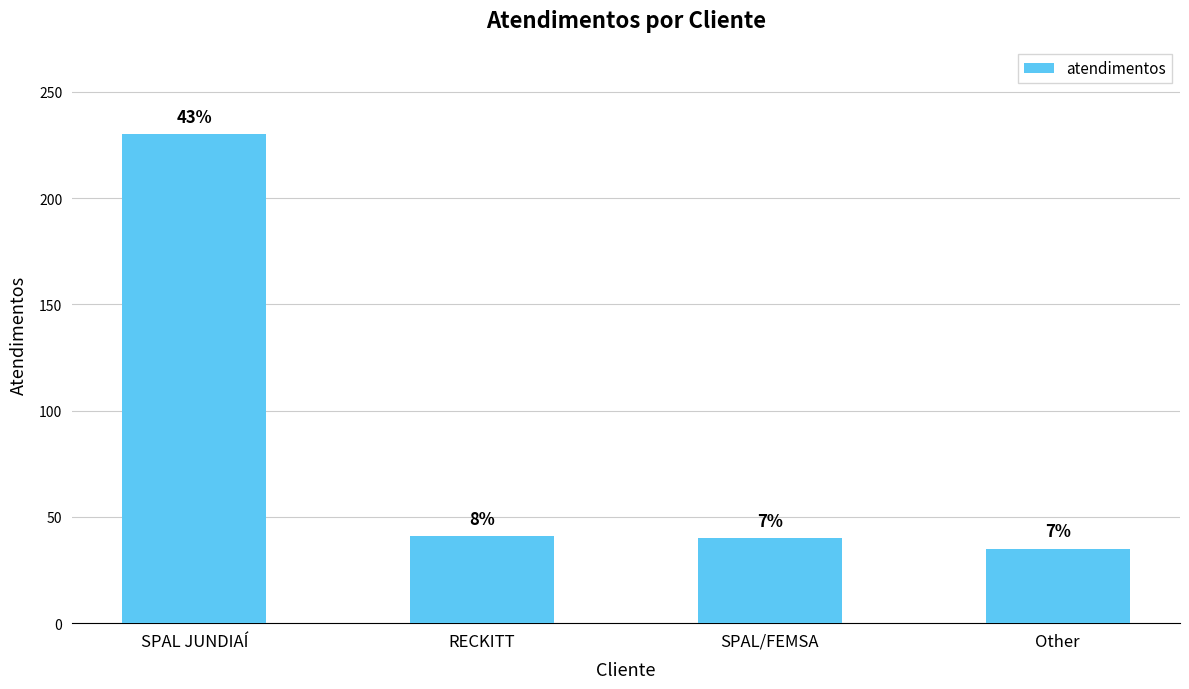

What is the ratio of the value at SPAL JUNDIAÍ to the value at RECKITT?

5.6